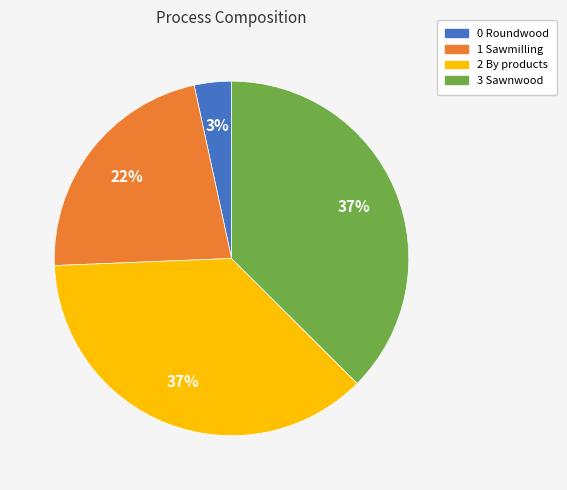

Which has a higher value, 3 Sawnwood or 0 Roundwood?

3 Sawnwood